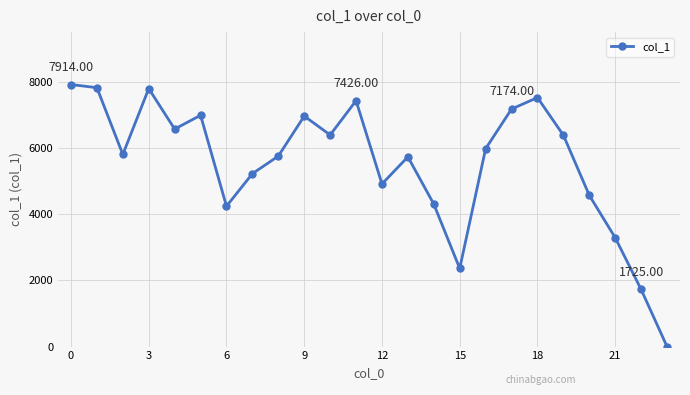

True or false: the data has more than 2 interior local peaks.

True